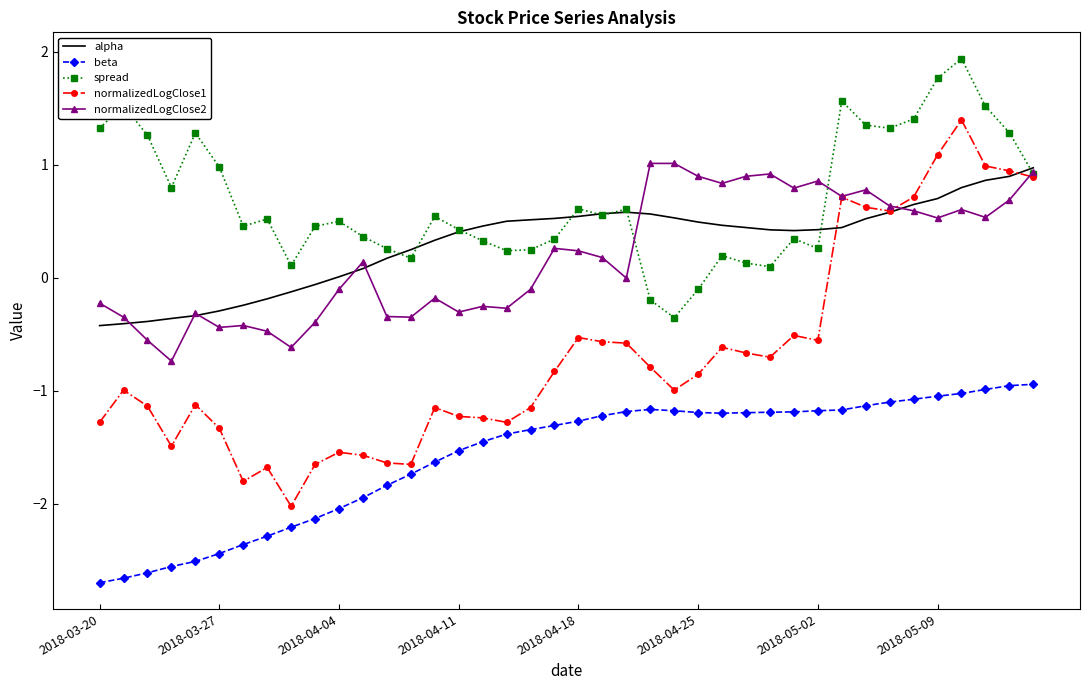

True or false: alpha and beta intersect in this chart.

False